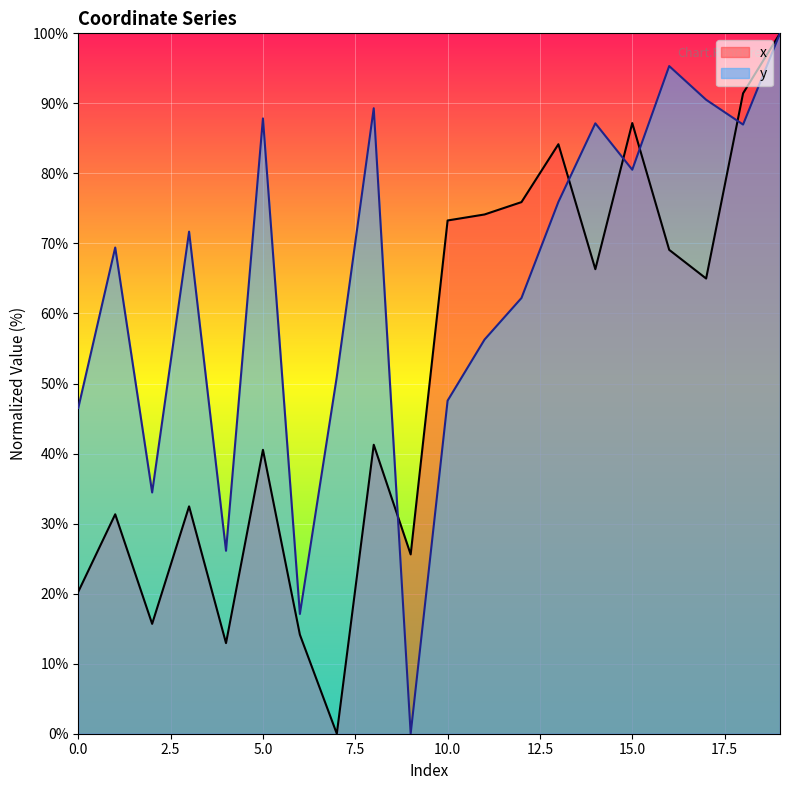

What is the sum of the y values at 16 and 19?

195.3